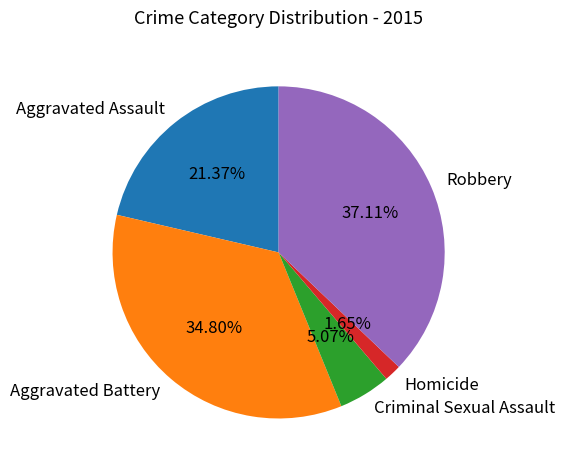

Which slice is the largest?

Robbery